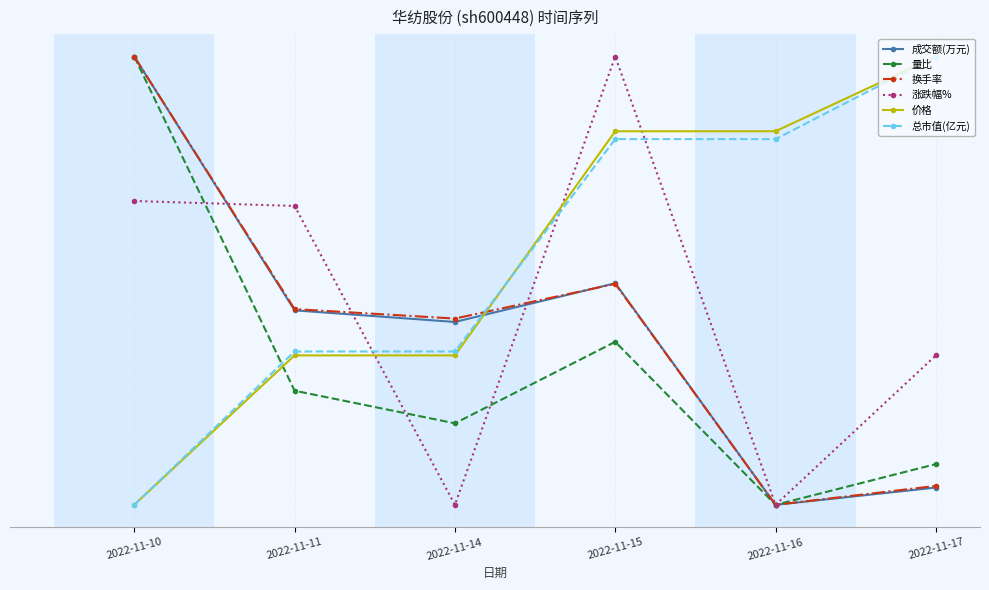

Is this an area chart (filled region under the line)?

No